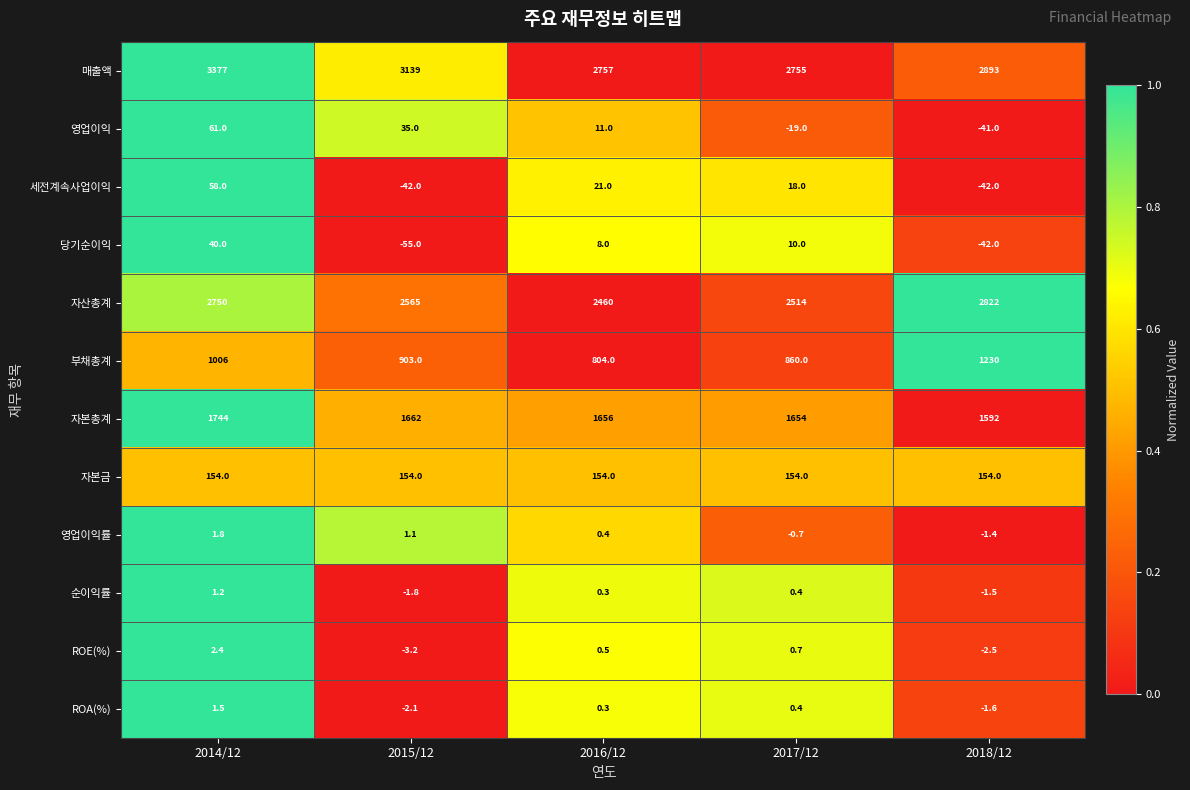

True or false: 부채총계 has a value of 1374.2 at 2016/12.

False